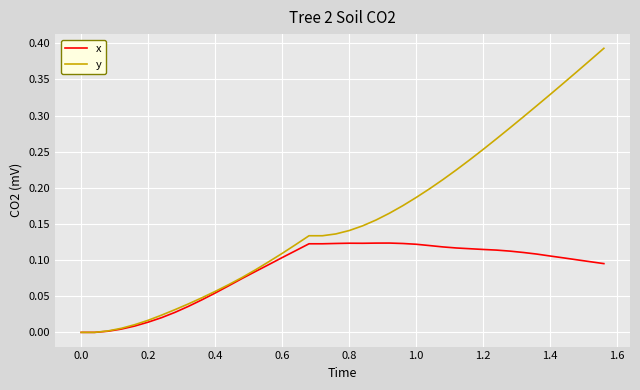

Which series has the widest spread of values?

y